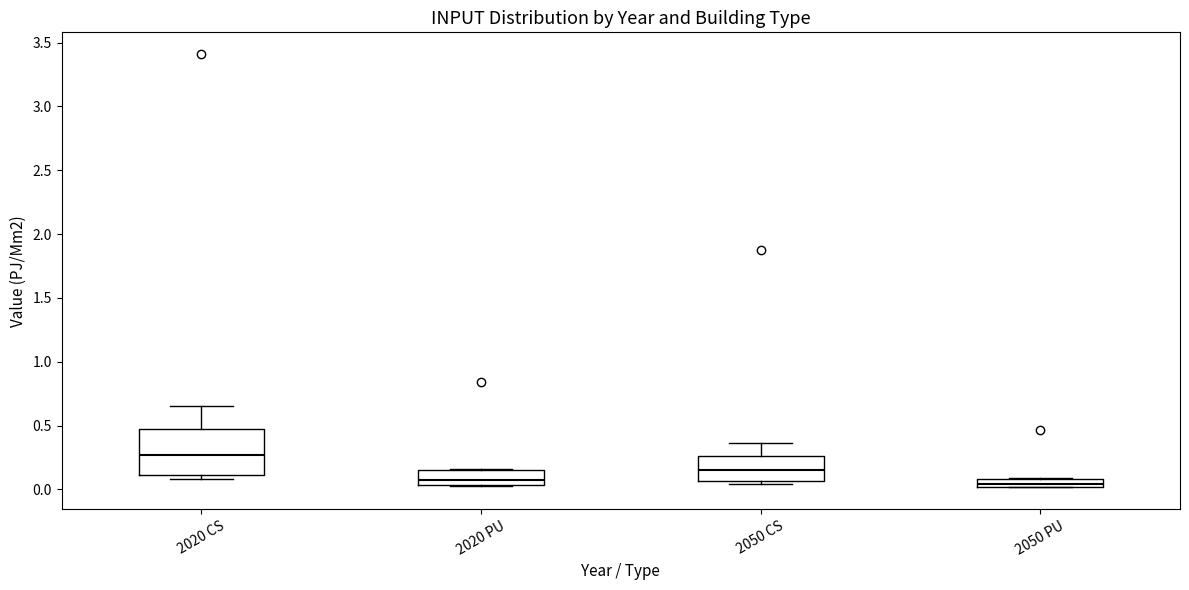

Where is the lower edge of the box for 2020 CS on the y-axis? The values are not printed on the chart, so give them approximately, as read against the axis.

0.10